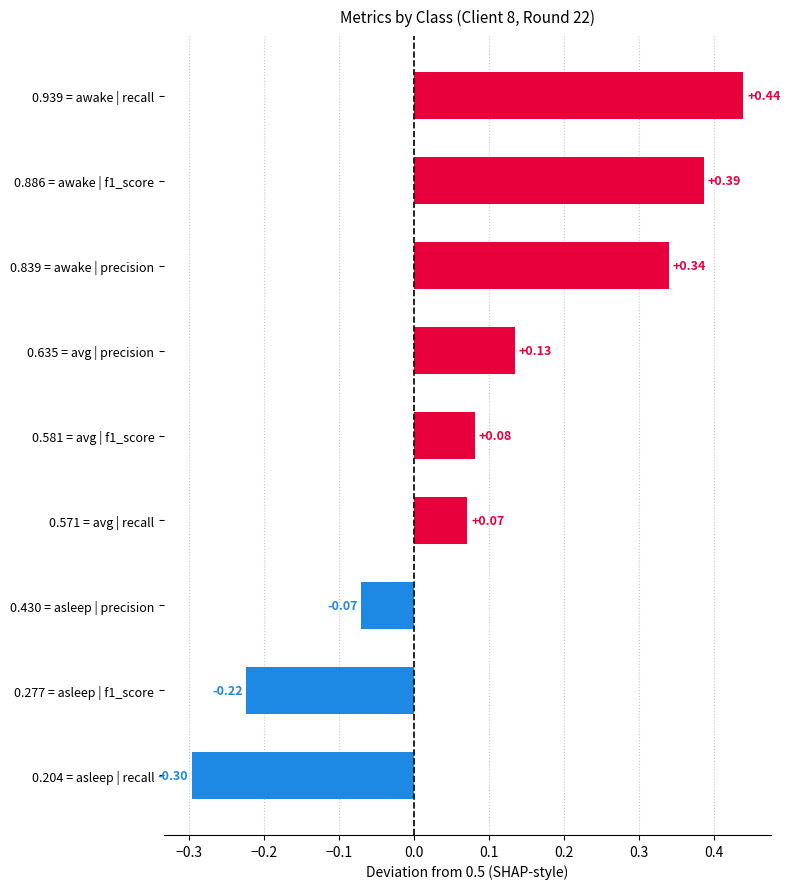

What is the difference between the values at 0.277 = asleep | f1_score and 0.939 = awake | recall?

0.7